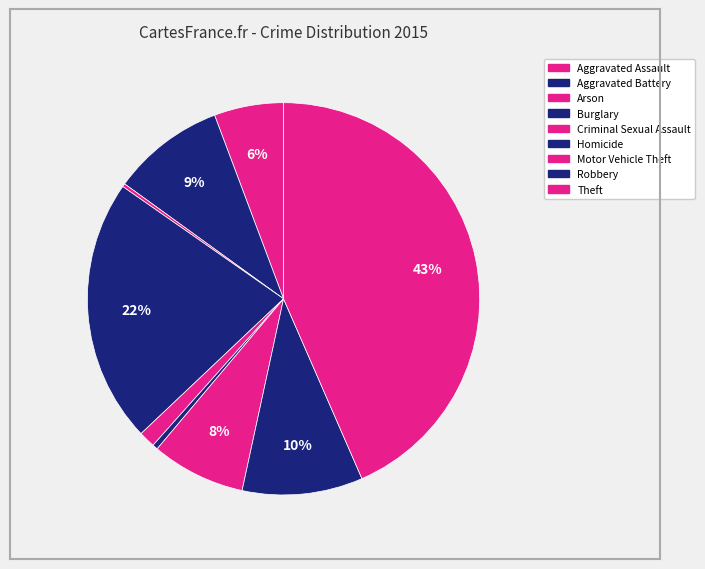

Is Homicide the majority of the pie?

No